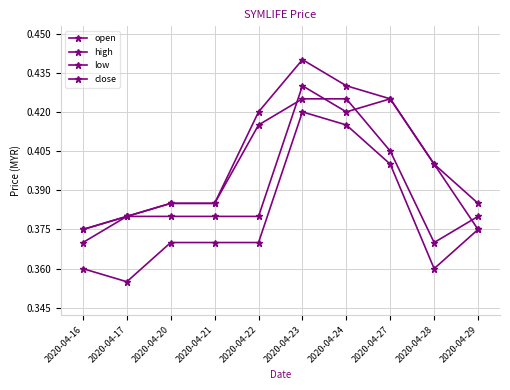

At 2020-04-17, list the series in order from largest to smallest.

open, high, close, low